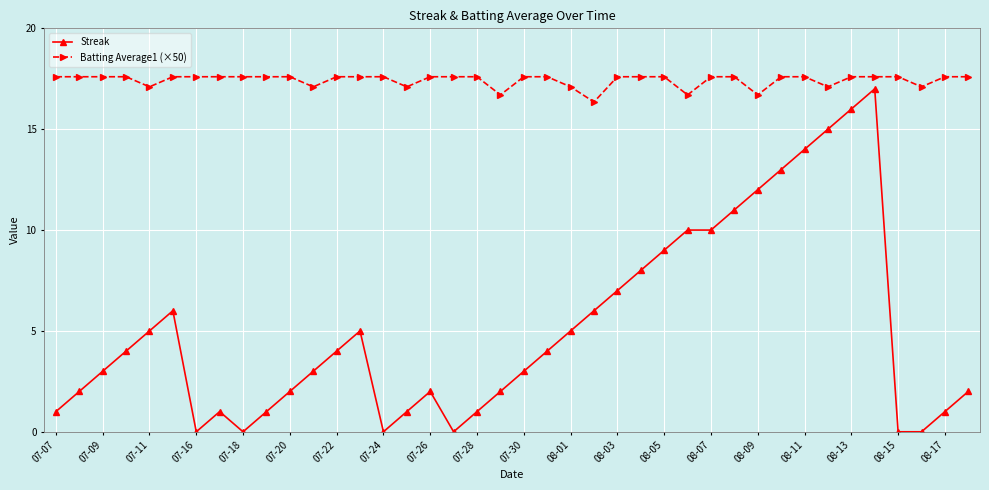

Which series has the largest total across all categories?

Batting Average1 (×50)